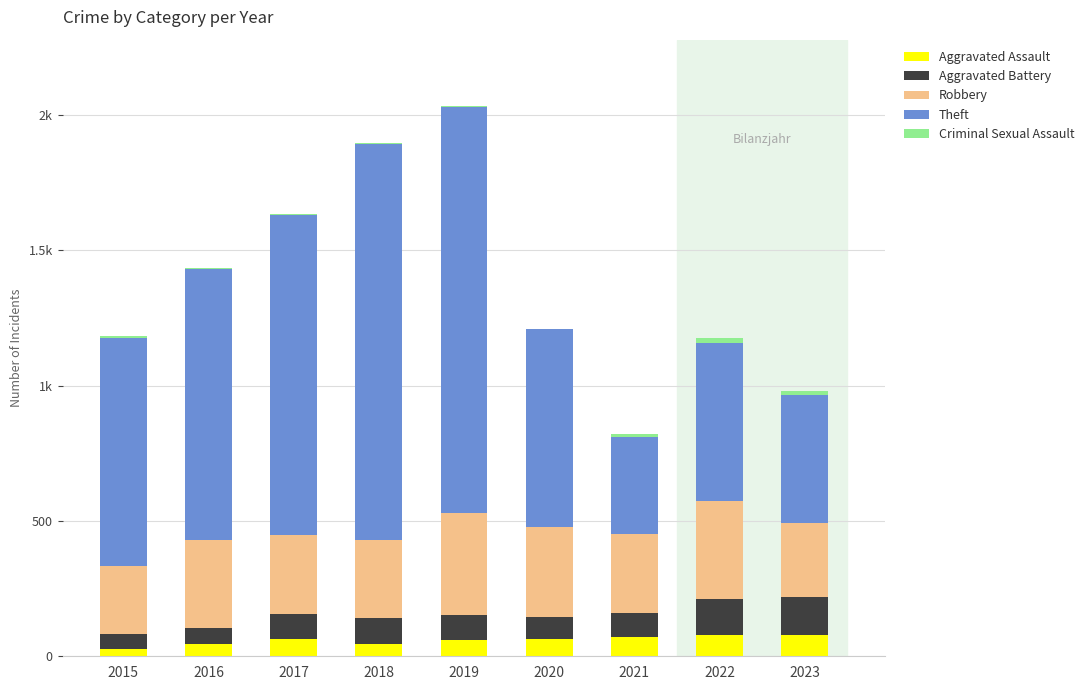

Are the bars grouped side by side (vs. stacked)?

No